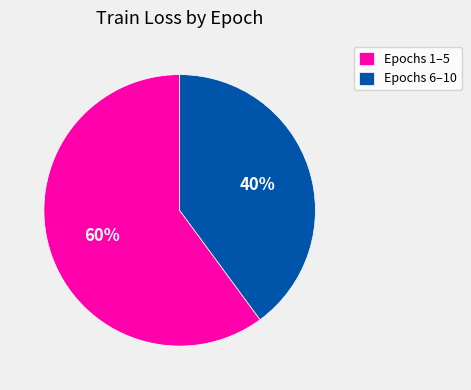

To the nearest percent, what is the difference between the largest and smallest slice percentages?

20%